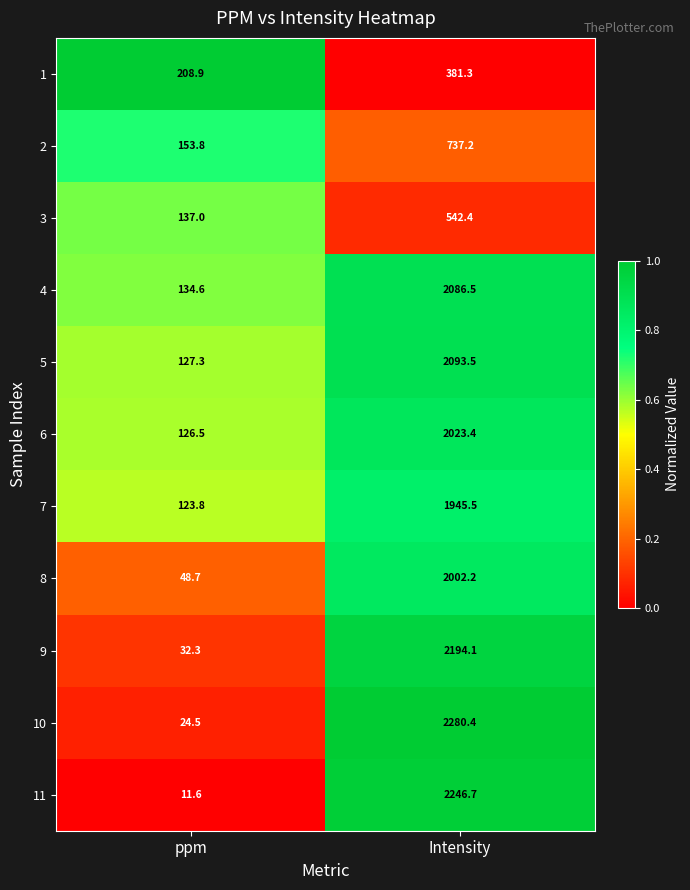

How many data points does each series have?

2